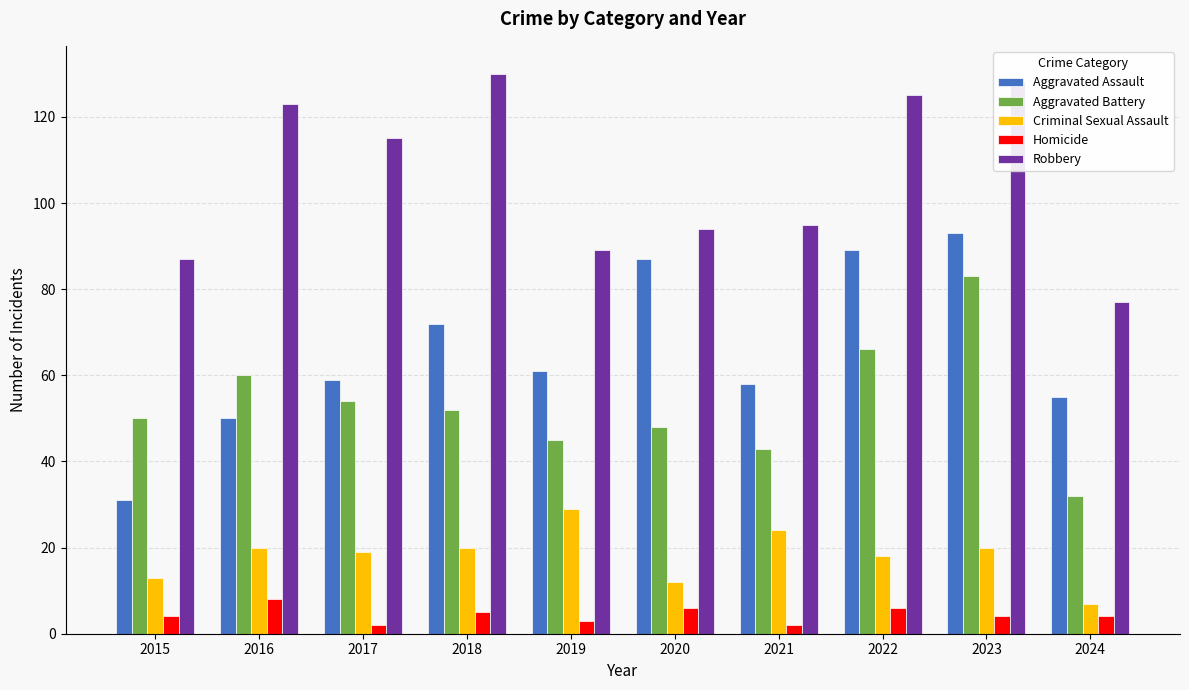

How many bars are there in each group?

5